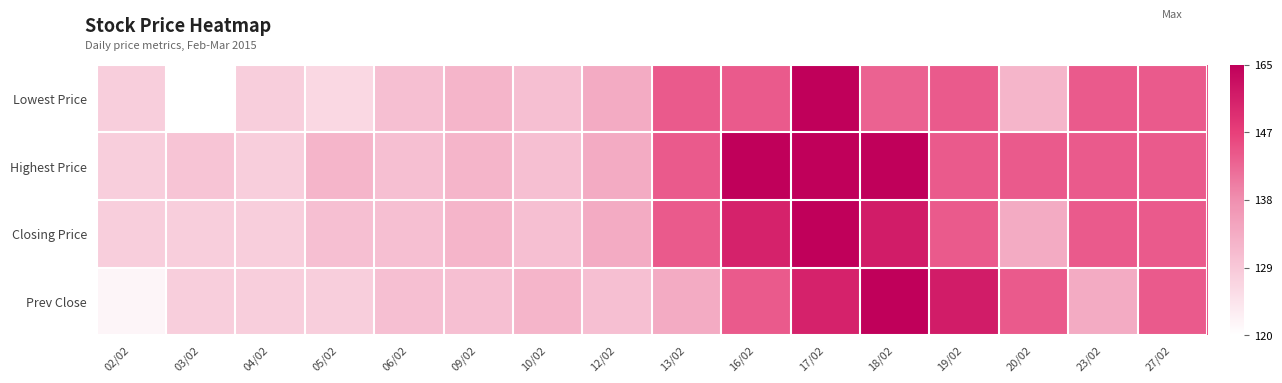

Reading left to right, transcribe all the data shown in this chart.

Lowest Price: 02/02=130	03/02=120	04/02=130	05/02=128	06/02=133	09/02=135	10/02=133	12/02=137	13/02=150	16/02=150	17/02=165	18/02=149	19/02=150	20/02=135	23/02=150	27/02=150
Highest Price: 02/02=130	03/02=132	04/02=130	05/02=135	06/02=133	09/02=135	10/02=133	12/02=137	13/02=150	16/02=165	17/02=165	18/02=165	19/02=150	20/02=150	23/02=150	27/02=150
Closing Price: 02/02=130	03/02=130	04/02=130	05/02=133	06/02=133	09/02=135	10/02=133	12/02=137	13/02=150	16/02=159	17/02=165	18/02=160	19/02=150	20/02=137	23/02=150	27/02=150
Prev Close: 02/02=122	03/02=130	04/02=130	05/02=130	06/02=133	09/02=133	10/02=135	12/02=133	13/02=137	16/02=150	17/02=159	18/02=165	19/02=160	20/02=150	23/02=137	27/02=150